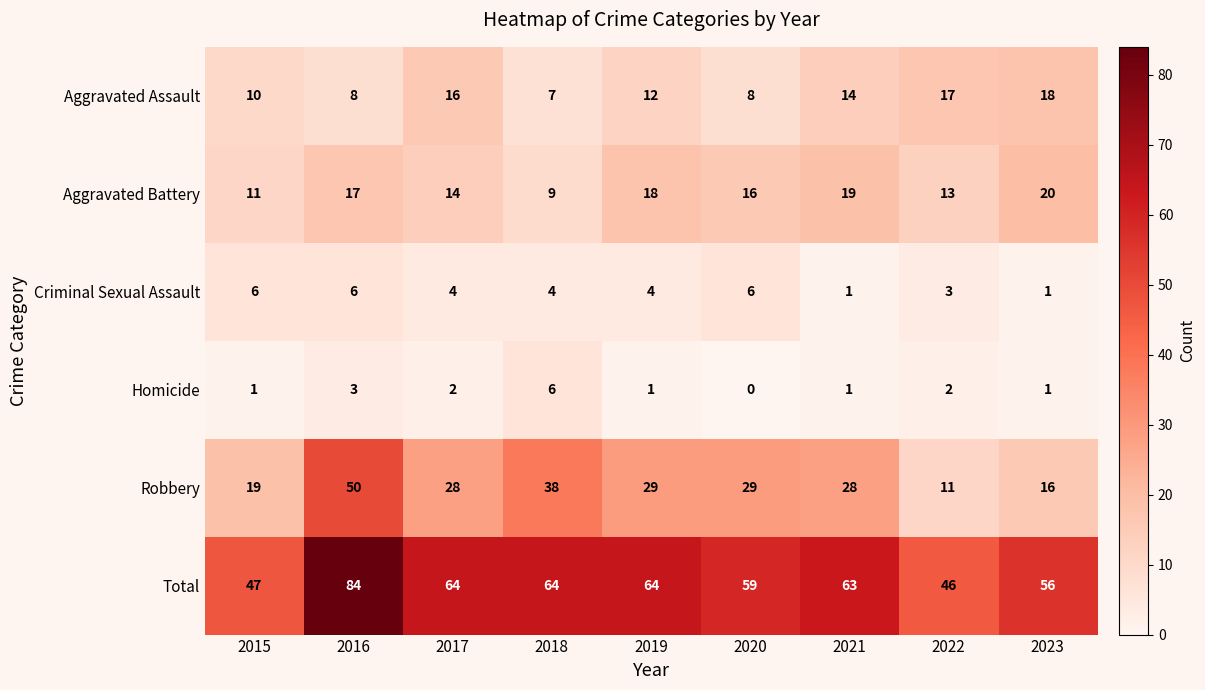

Where is Homicide nearest to the value 3?

2016